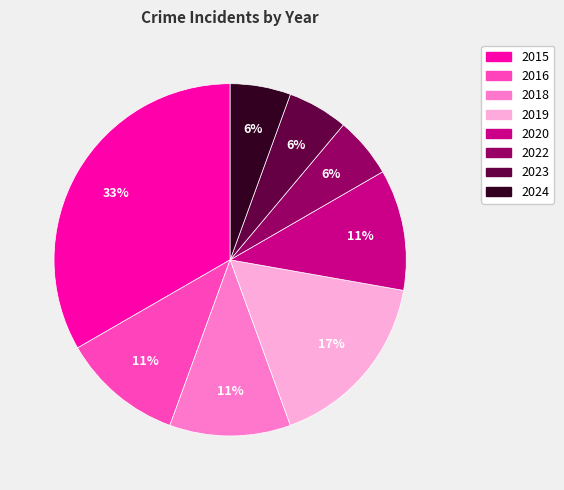

How many segments does this pie chart have?

8